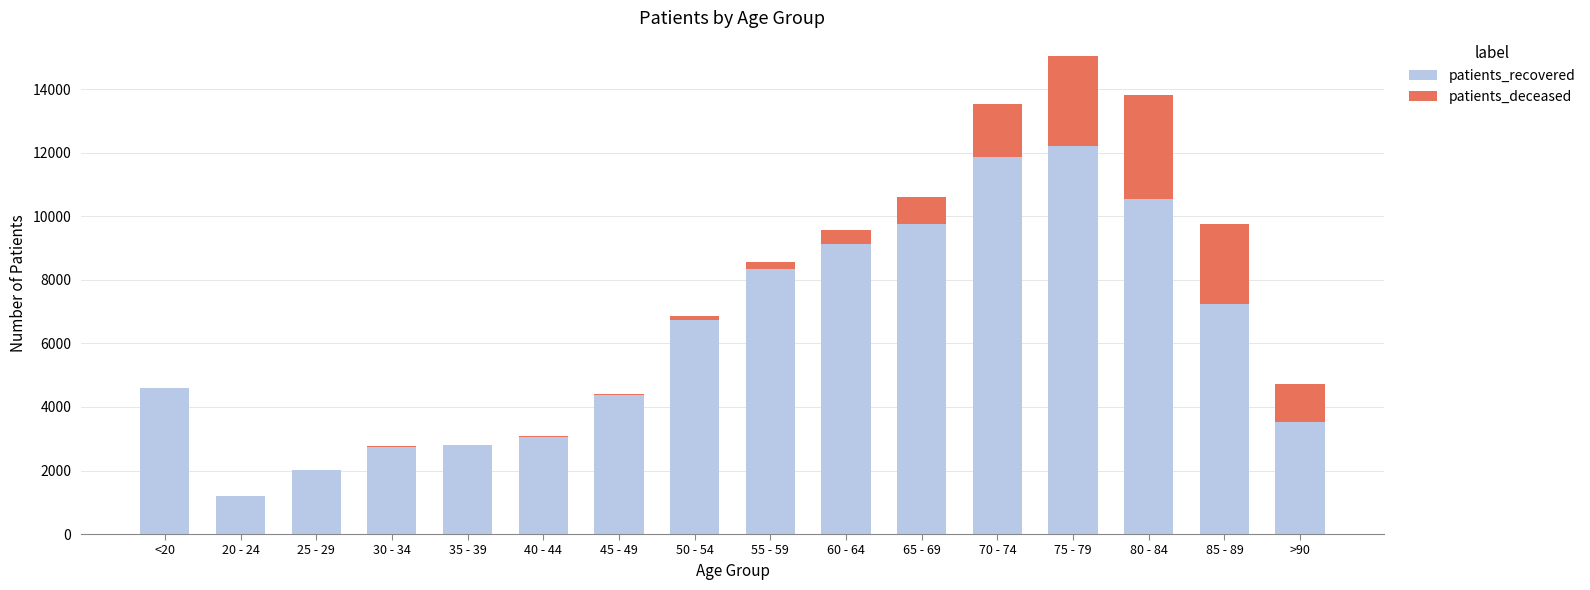

What is the maximum value for patients_recovered?

12211